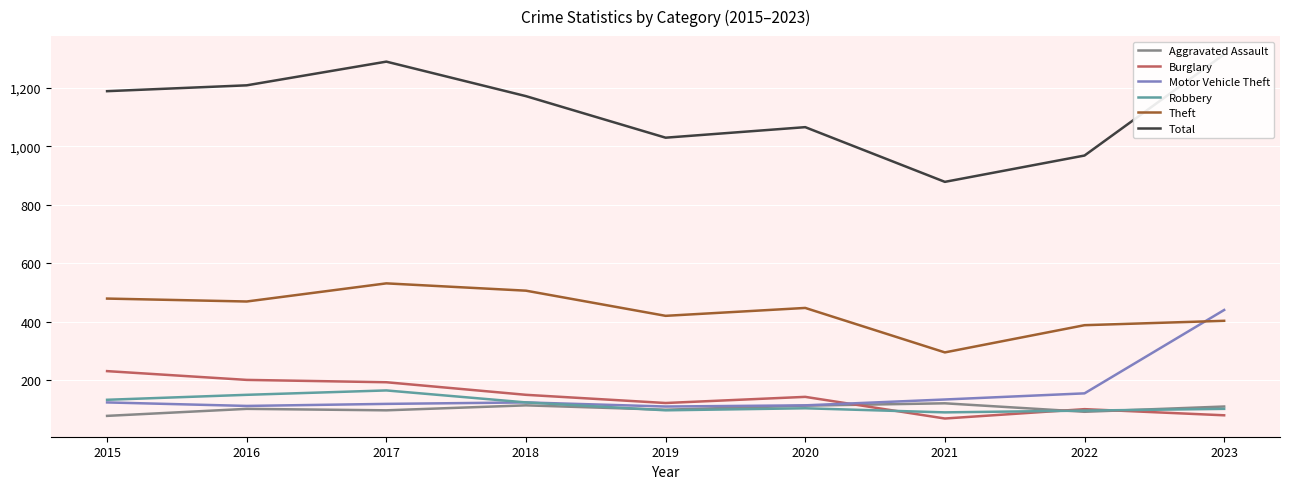

In Theft, how many points are lower than both neighbors (excluding endpoints)?

3